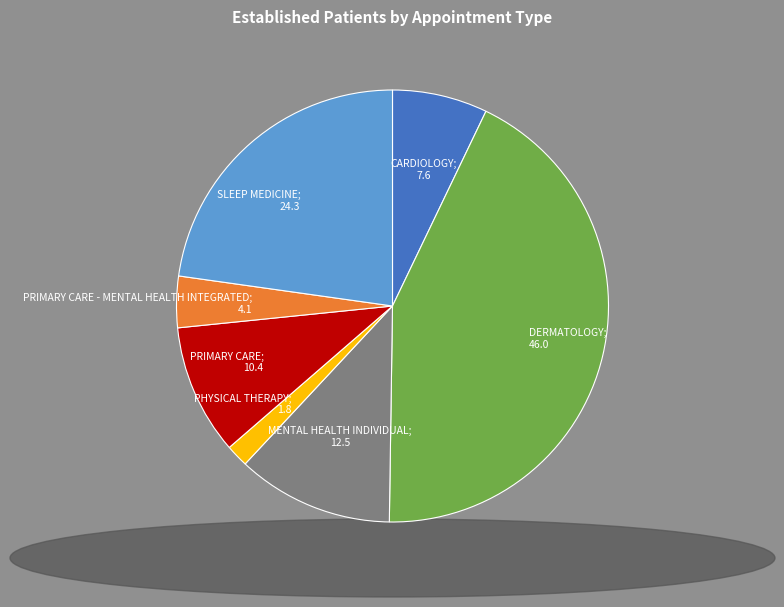

Is the sum of PHYSICAL THERAPY; 1.8 and CARDIOLOGY; 7.6 greater than half?

No